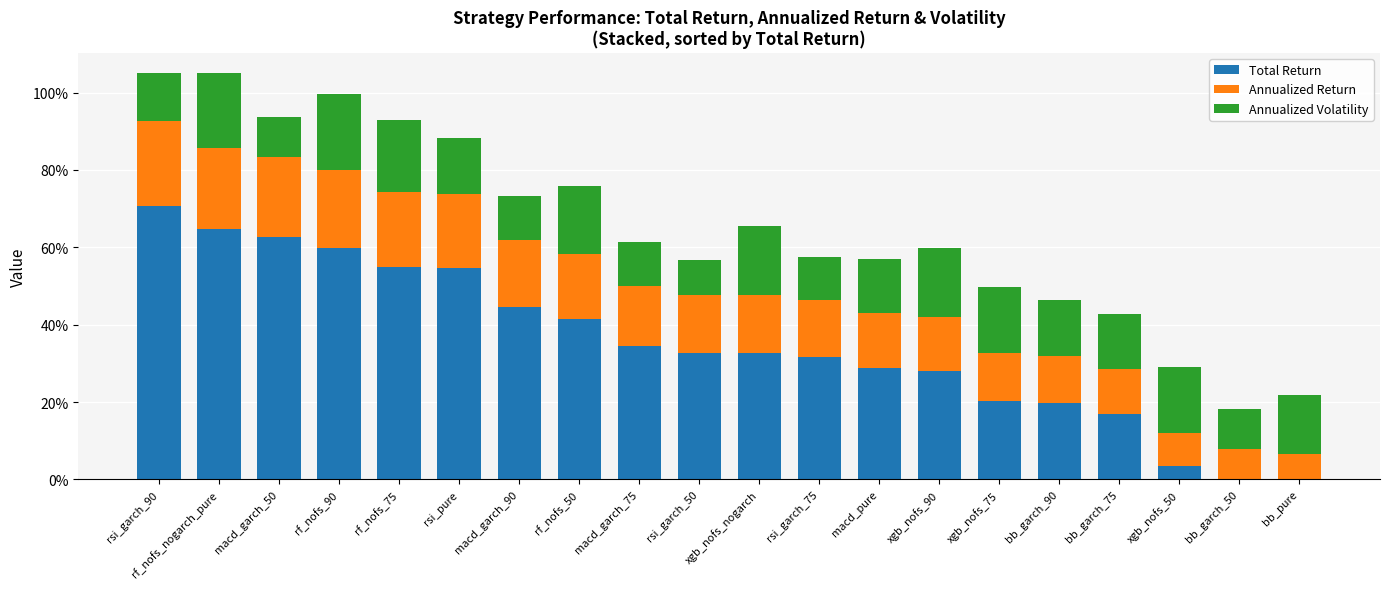

Are the bars grouped side by side (vs. stacked)?

No